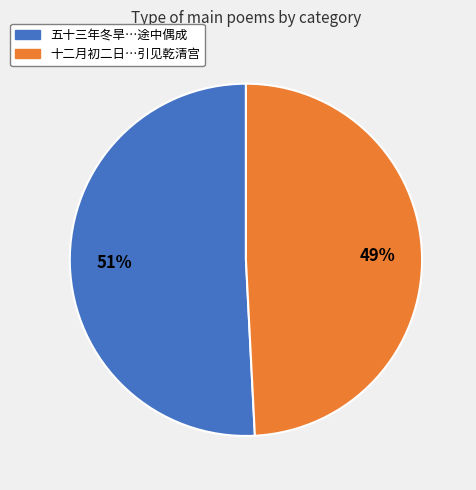

How many segments does this pie chart have?

2